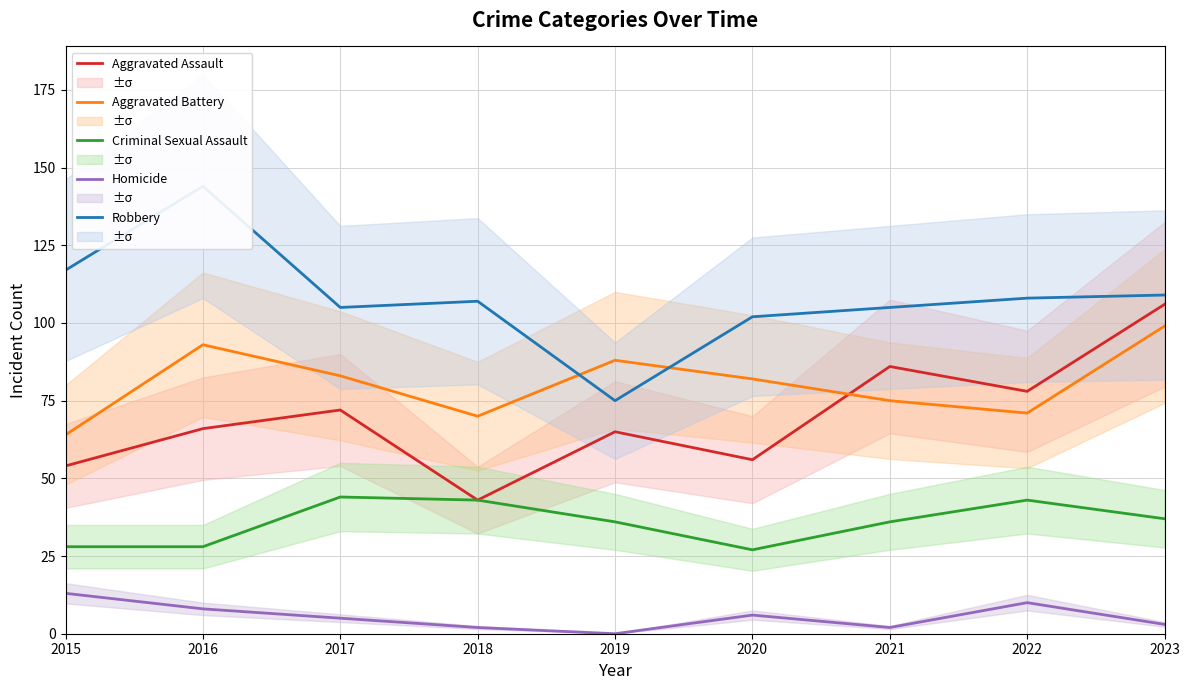

How many distinct data groups are displayed?

5